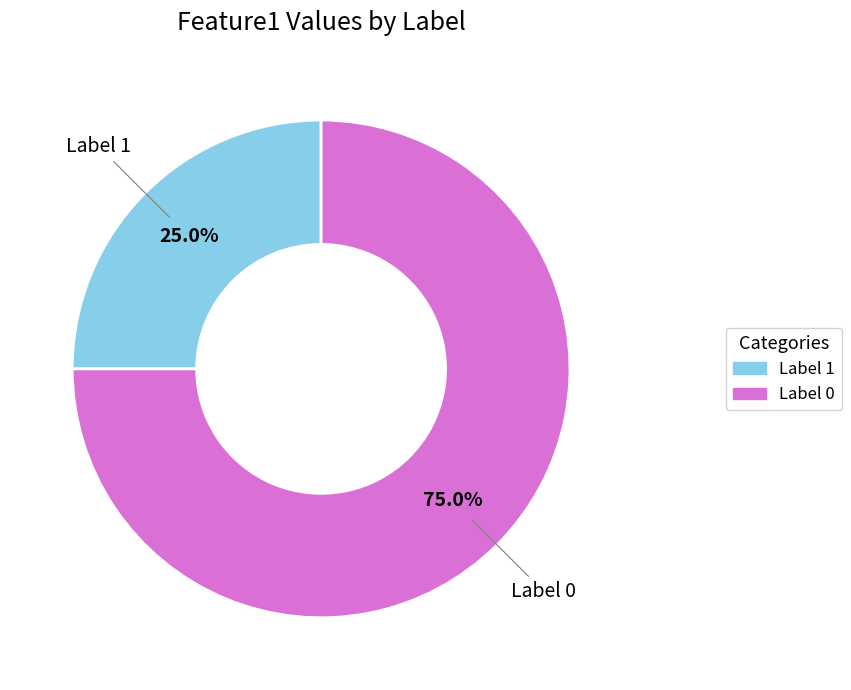

Is there any slice that represents more than half of the pie?

Yes